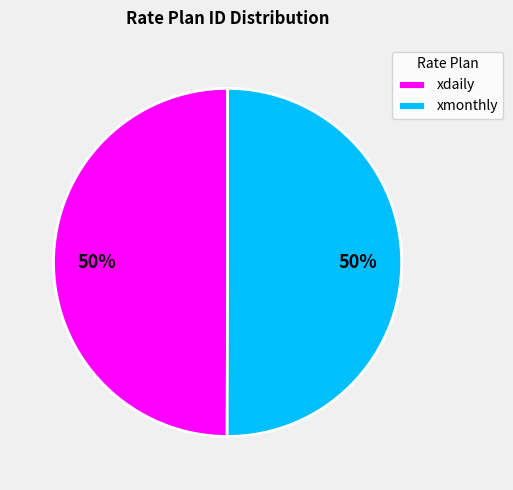

What percentage is the xdaily slice, to the nearest percent?

50%